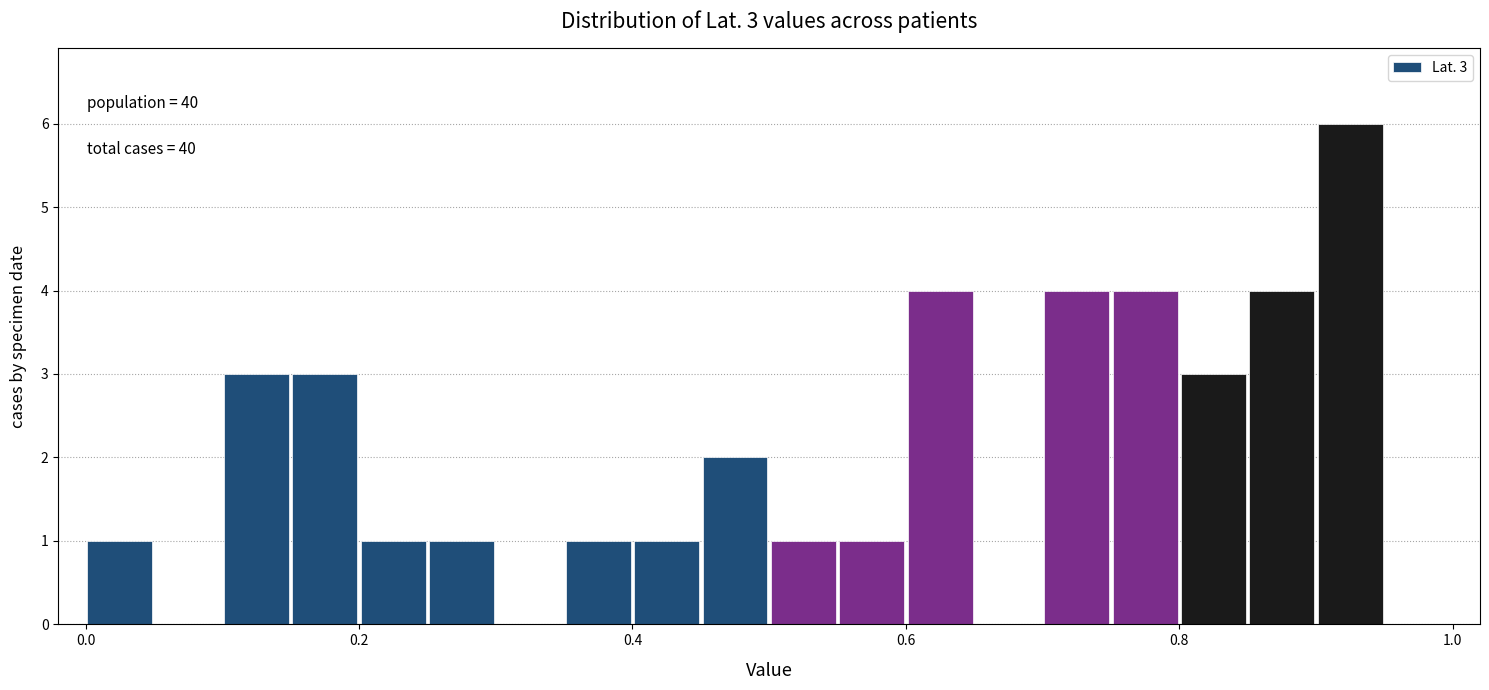

Around what value on the x-axis is the tallest bar? Give the approximate position of its centre, as read against the axis.

0.92